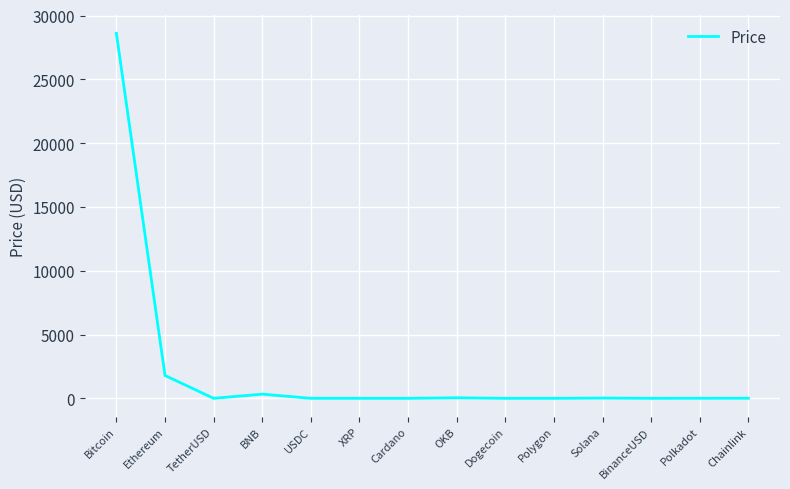

Between Polkadot and Ethereum, which is larger?

Ethereum